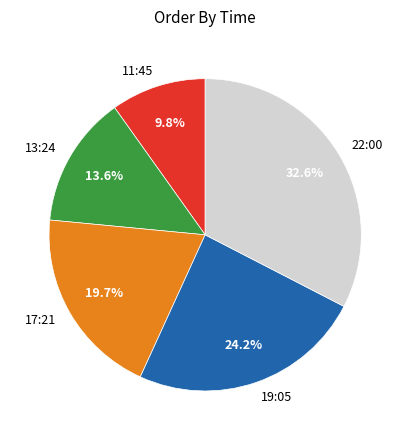

Is there any slice that represents more than half of the pie?

No